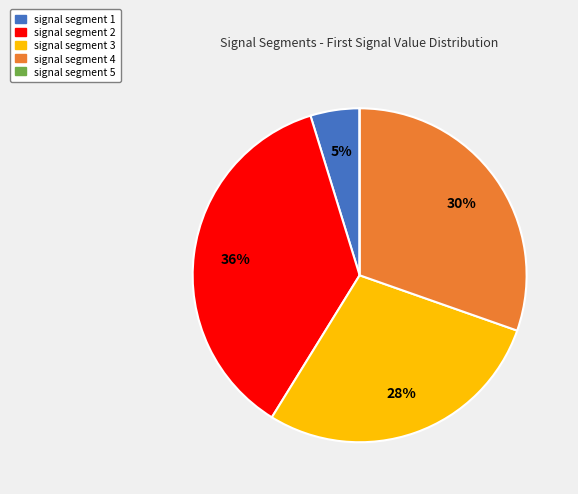

What is the largest slice in the pie chart?

signal segment 2